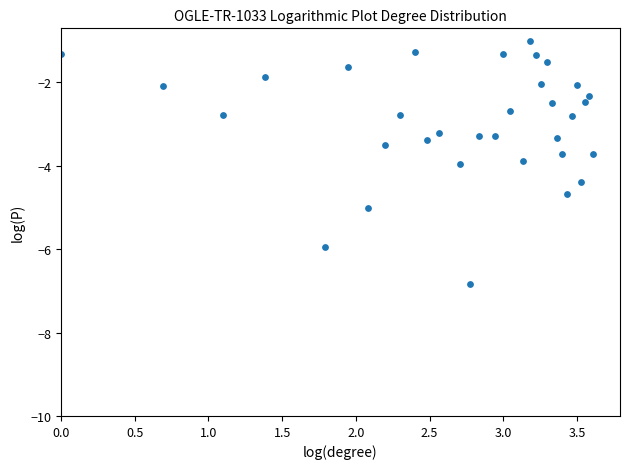

What is the range of X values (max minus min)?

3.6